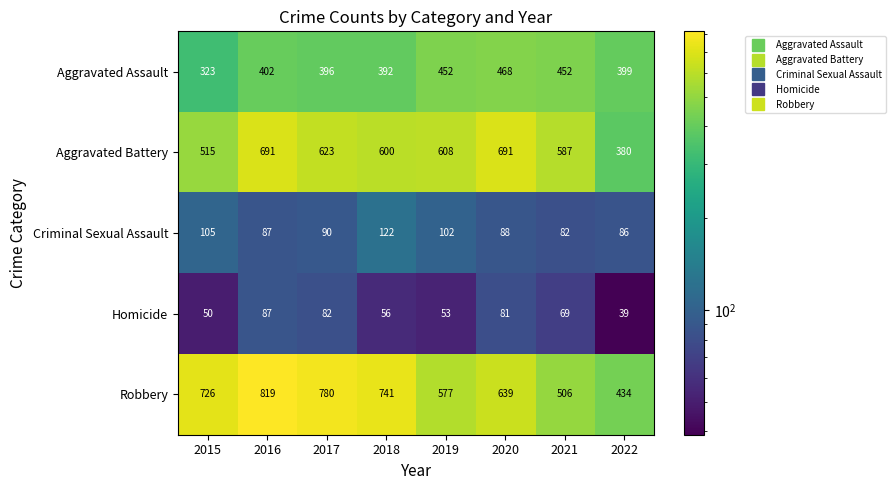

How many Robbery values are between 577 and 780?

5